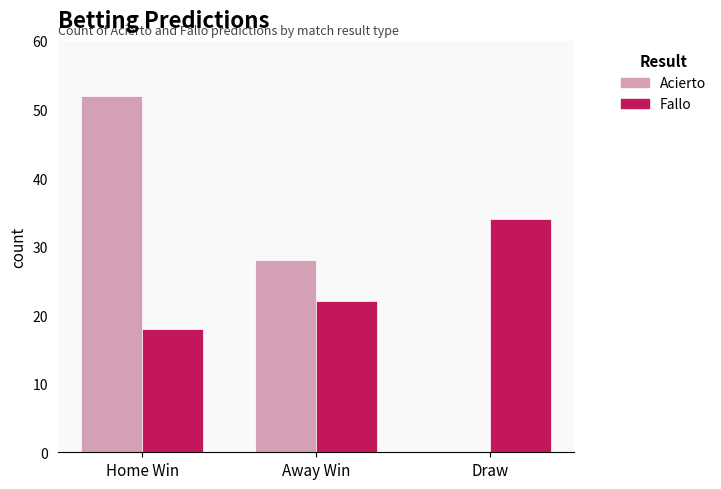

Is the value of Acierto at Draw greater than the value of Fallo at Draw?

No